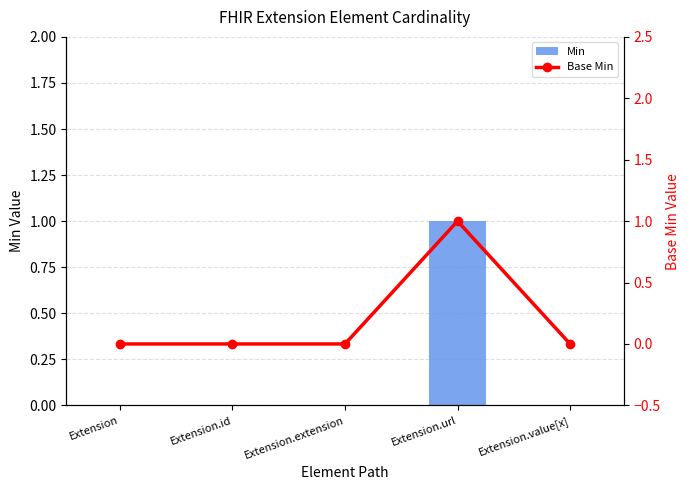

Is it true that Min equals 0 at Extension.value[x]?

True